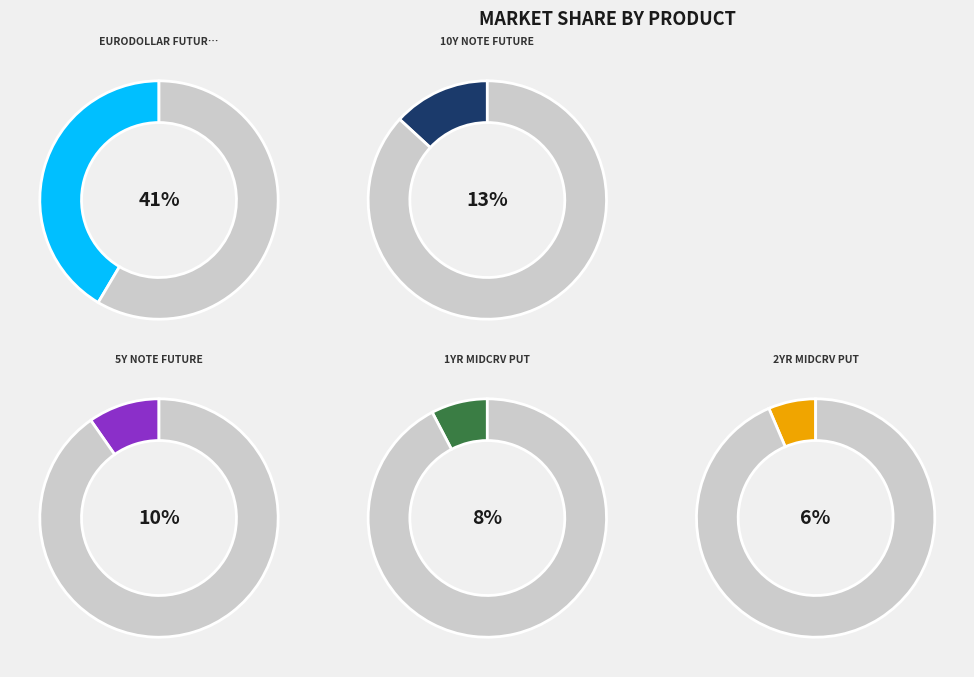

Is there a majority slice in this chart?

No